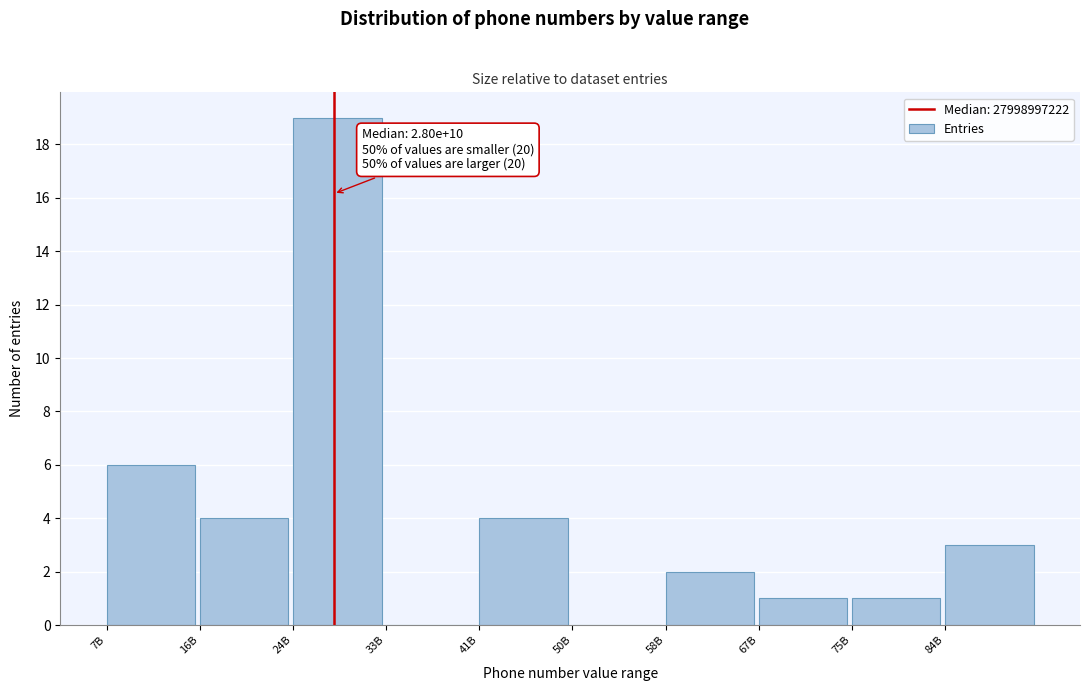

Reading left to right, transcribe all the data shown in this chart.

7B=6	16B=4	24B=19	33B=0	41B=4	50B=0	58B=2	67B=1	75B=1	84B=3